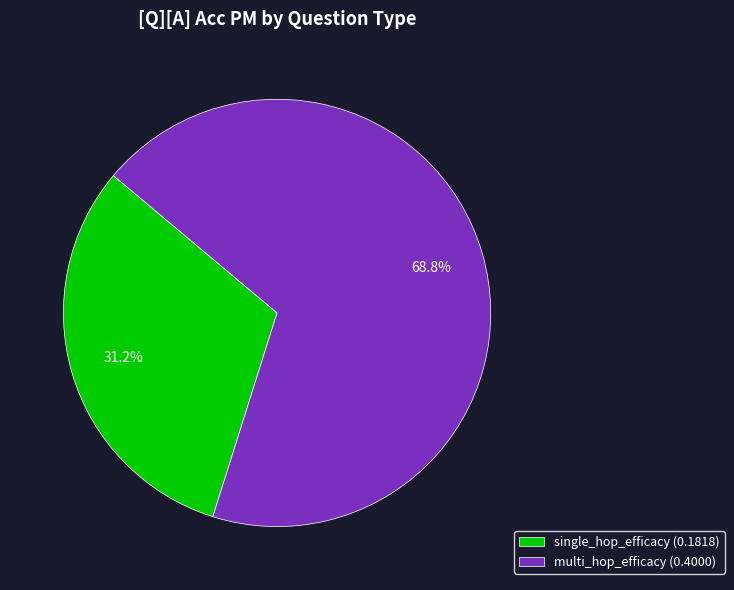

Which slice represents more than half of the pie?

multi_hop_efficacy